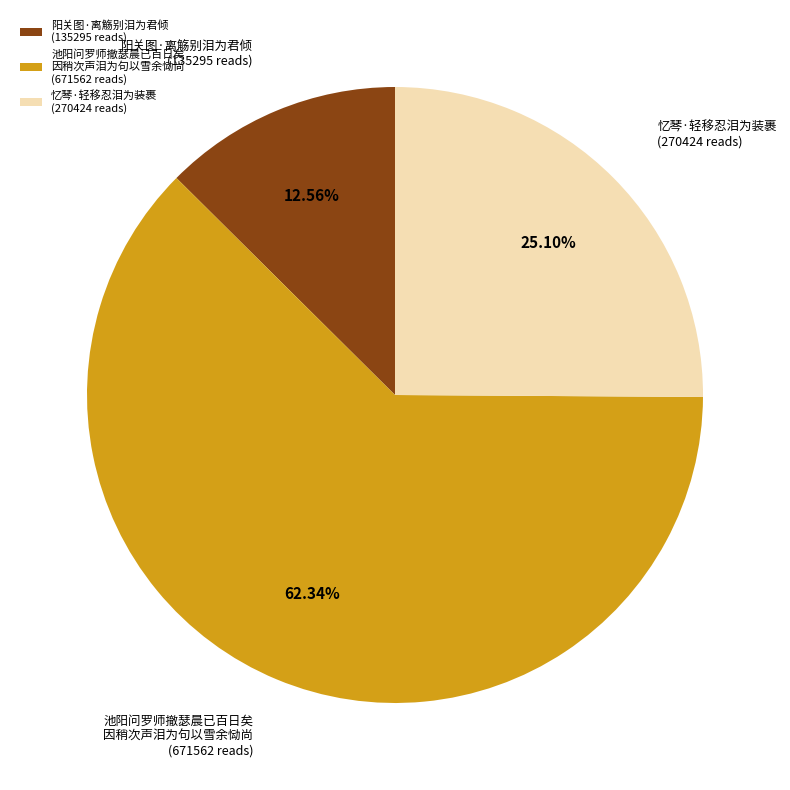

Combined, do 忆琴·轻移忍泪为装裹 and 阳关图·离觞别泪为君倾 account for over 50%?

No